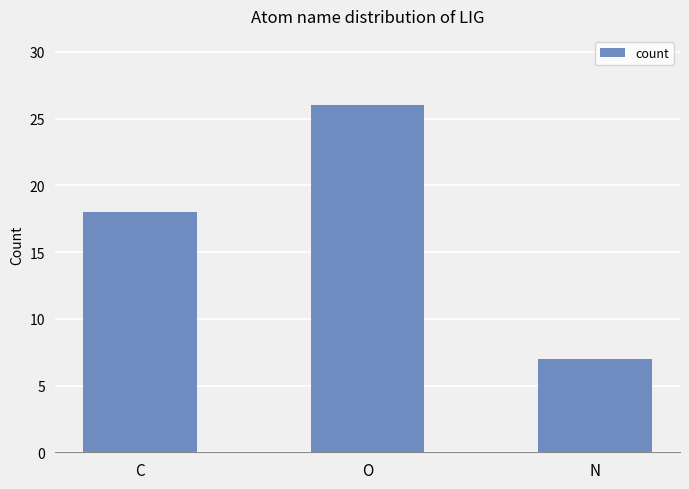

How many distinct data groups are displayed?

1